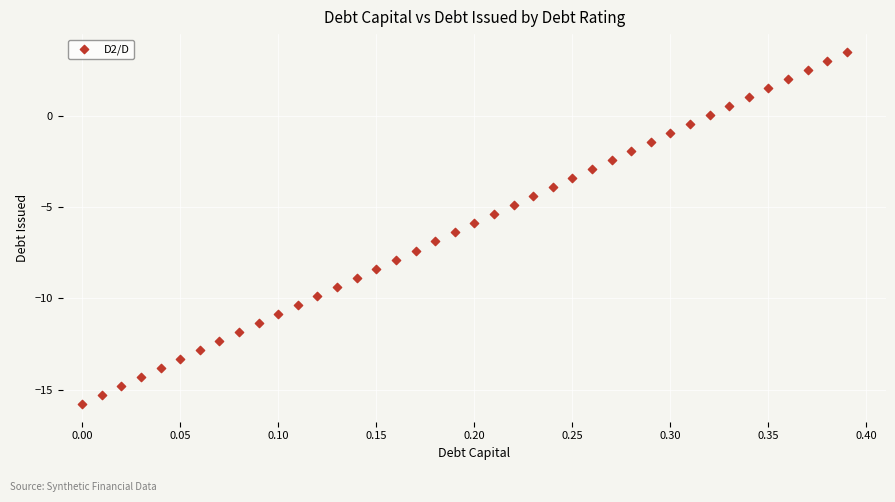

What is the range of X values (max minus min)?

0.4